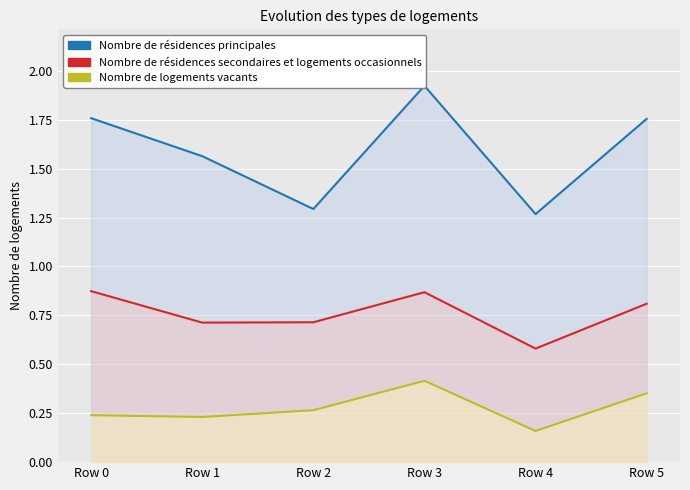

Reading right to left, list all the values displayed in this chart.

Nombre de résidences principales: Row 5=1.8	Row 4=1.3	Row 3=1.9	Row 2=1.3	Row 1=1.6	Row 0=1.8
Nombre de résidences secondaires et logements occasionnels: Row 5=0.8	Row 4=0.6	Row 3=0.9	Row 2=0.7	Row 1=0.7	Row 0=0.9
Nombre de logements vacants: Row 5=0.4	Row 4=0.2	Row 3=0.4	Row 2=0.3	Row 1=0.2	Row 0=0.2